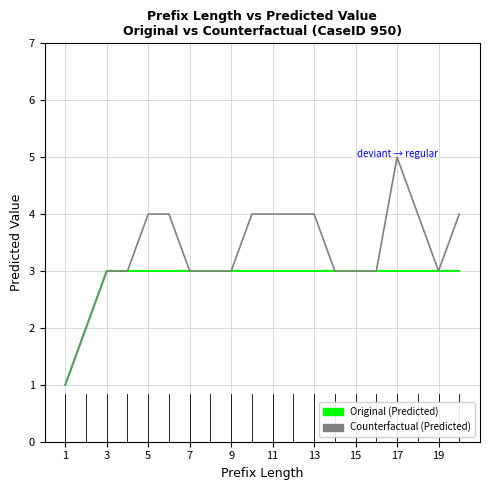

What is the maximum value shown in the chart?

5